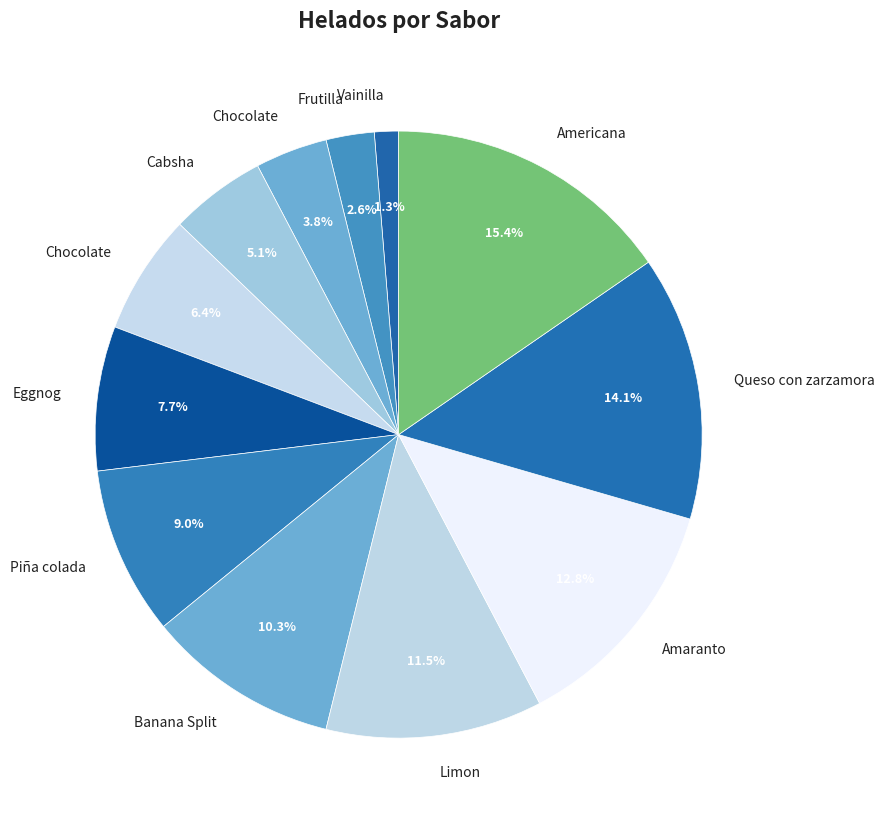

How many segments does this pie chart have?

12